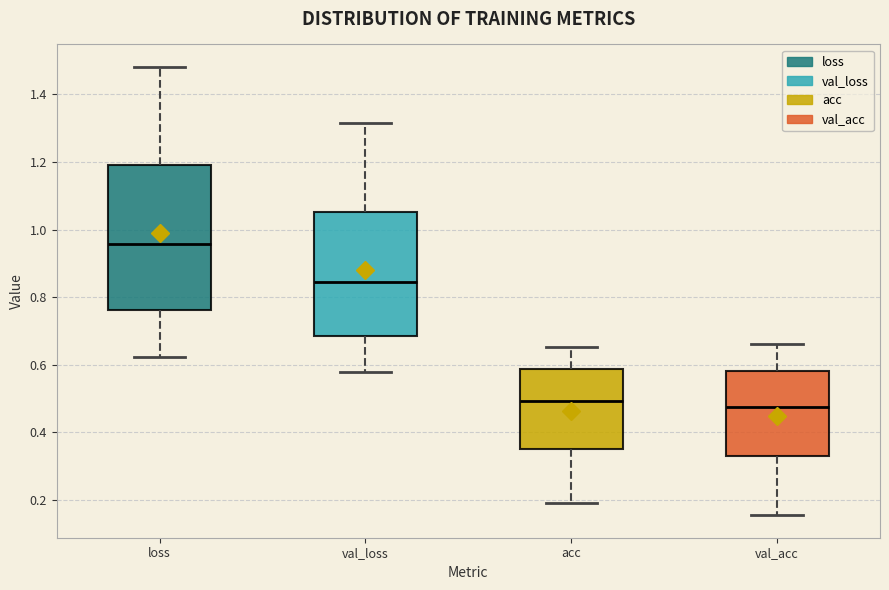

Which box's median line is the highest?

loss